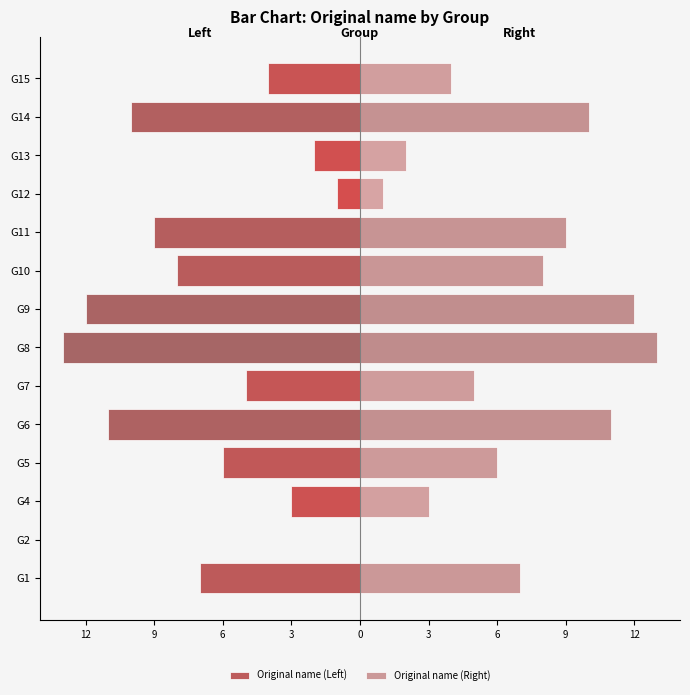

What are all the series names shown in the legend?

Original name (Left), Original name (Right)